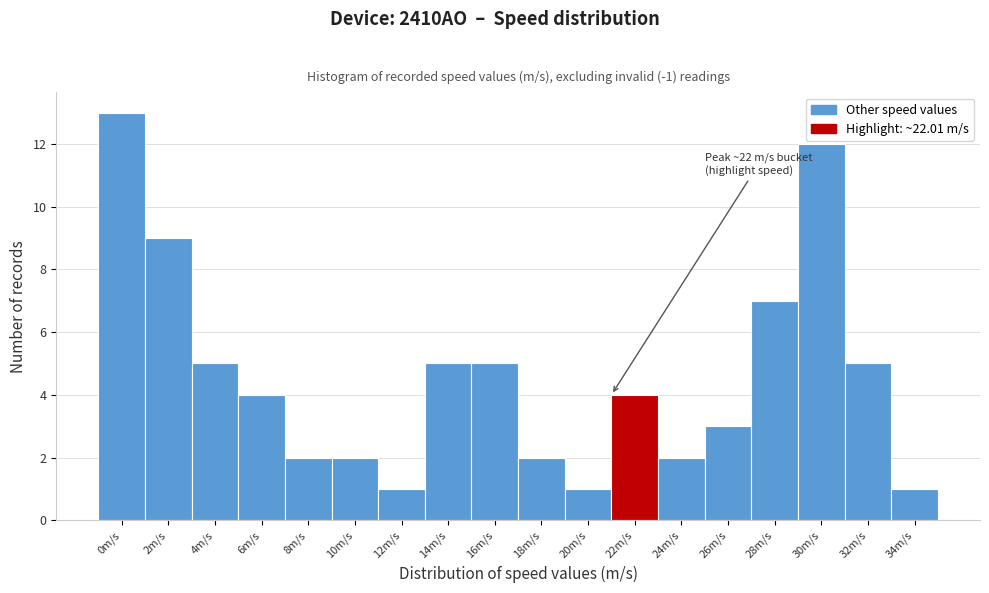

Reading left to right, transcribe all the data shown in this chart.

0m/s=13	2m/s=9	4m/s=5	6m/s=4	8m/s=2	10m/s=2	12m/s=1	14m/s=5	16m/s=5	18m/s=2	20m/s=1	22m/s=4	24m/s=2	26m/s=3	28m/s=7	30m/s=12	32m/s=5	34m/s=1